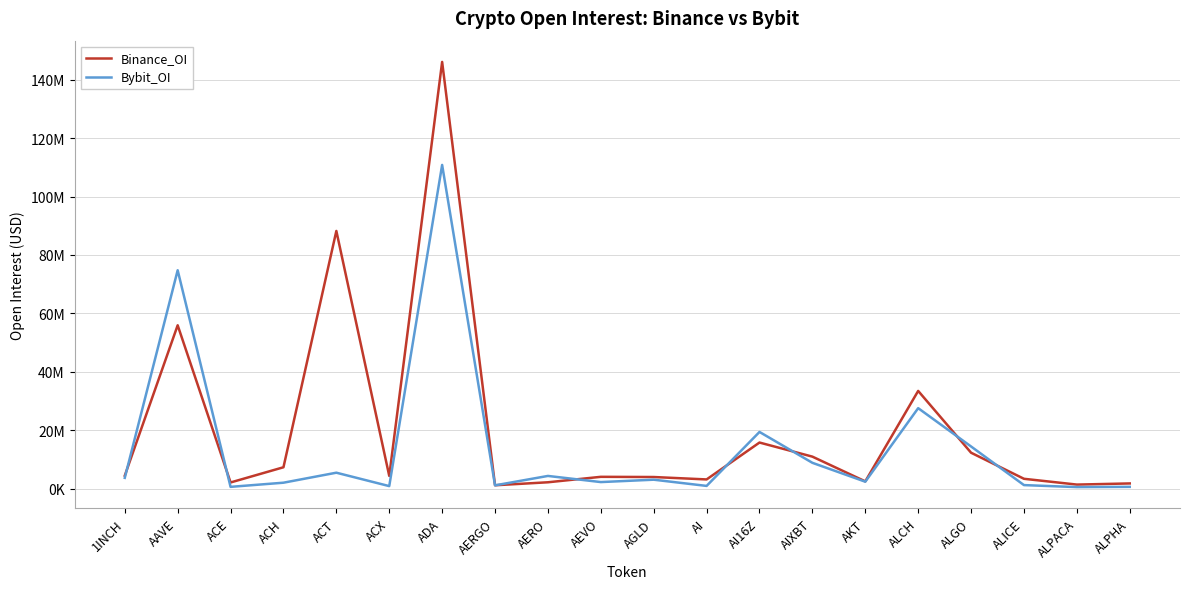

Rank the series by their maximum value, from highest to lowest.

Binance_OI, Bybit_OI